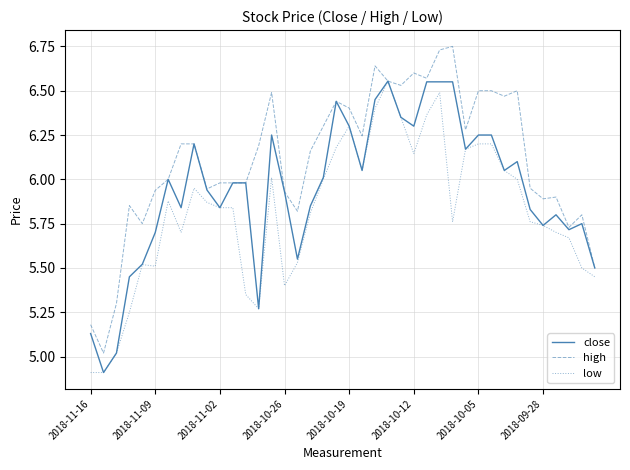

What is the minimum value for close?

4.9